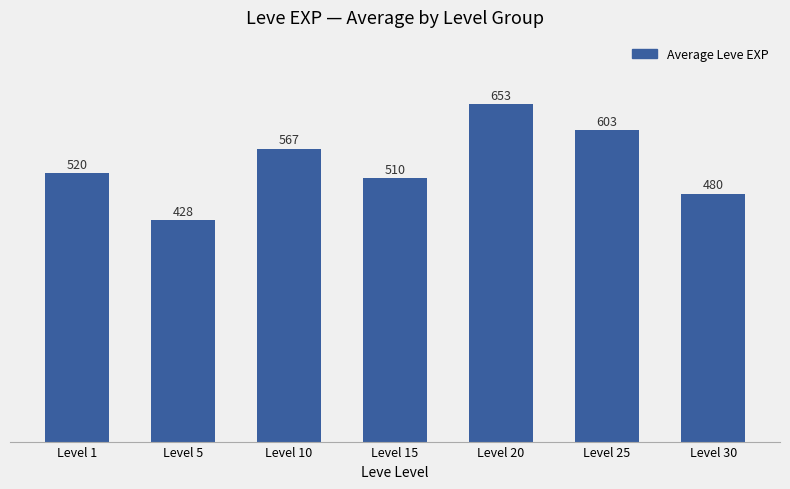

Approximately how many times larger is the value at Level 30 compared to Level 15?

0.9